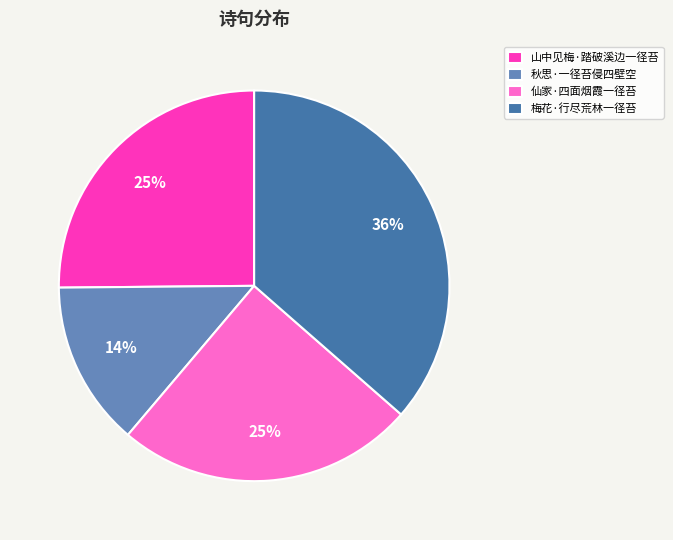

Between 山中见梅·踏破溪边一径苔 and 梅花·行尽荒林一径苔, which is larger?

梅花·行尽荒林一径苔